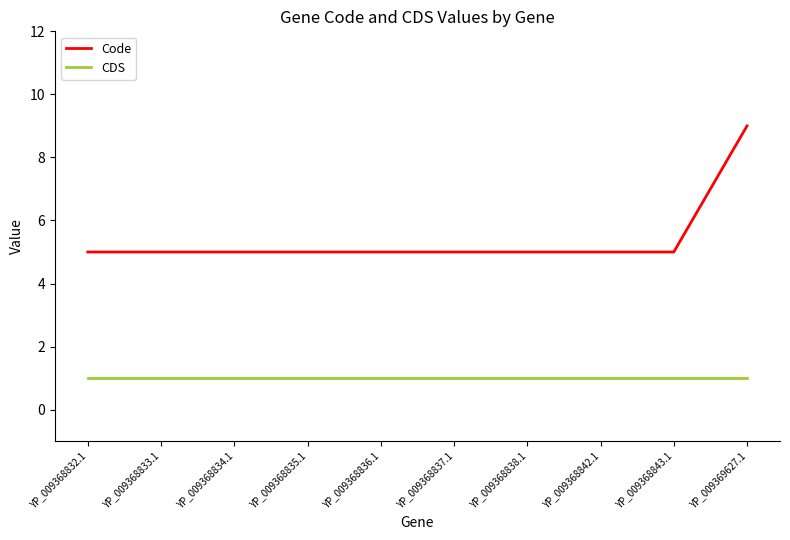

What are all the series names shown in the legend?

Code, CDS